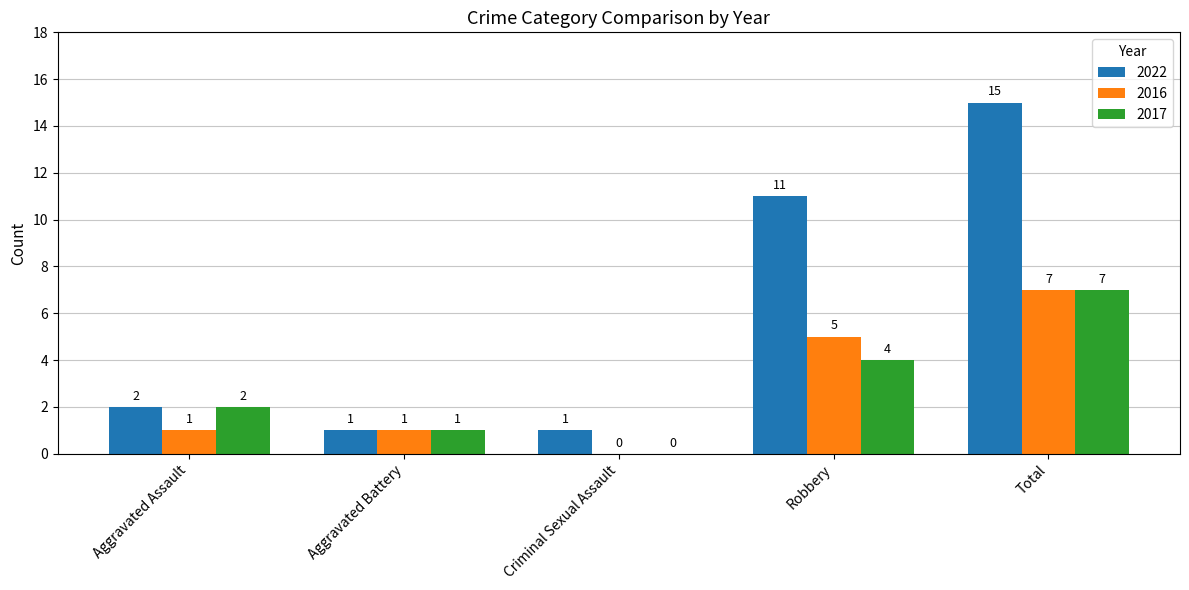

The value of 2017 at Criminal Sexual Assault is 0. True or false?

True